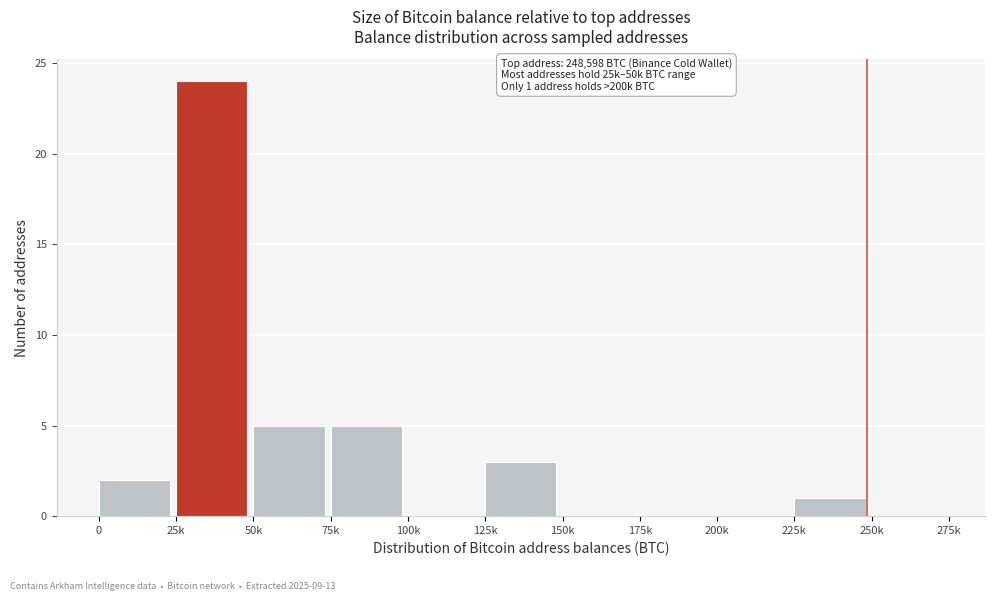

Reading left to right, transcribe all the data shown in this chart.

0=2	25k=24	50k=5	75k=5	100k=0	125k=3	150k=0	175k=0	200k=0	225k=1	250k=0